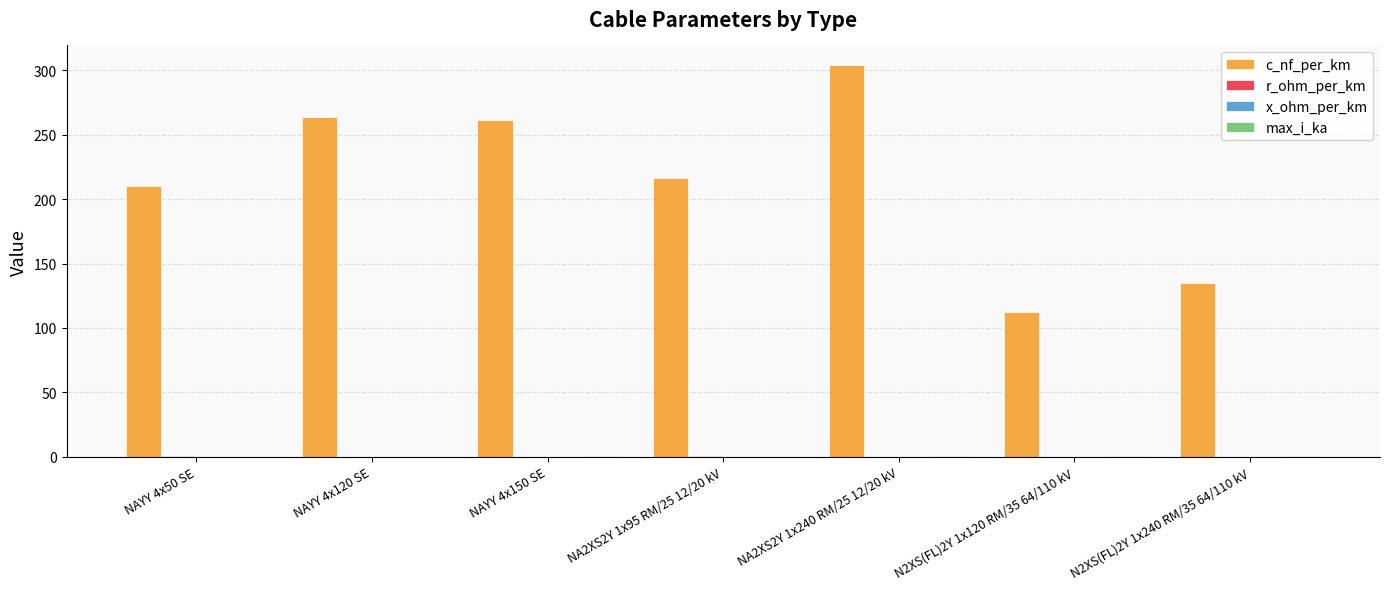

Is it true that c_nf_per_km equals 216.0 at NA2XS2Y 1x95 RM/25 12/20 kV?

True